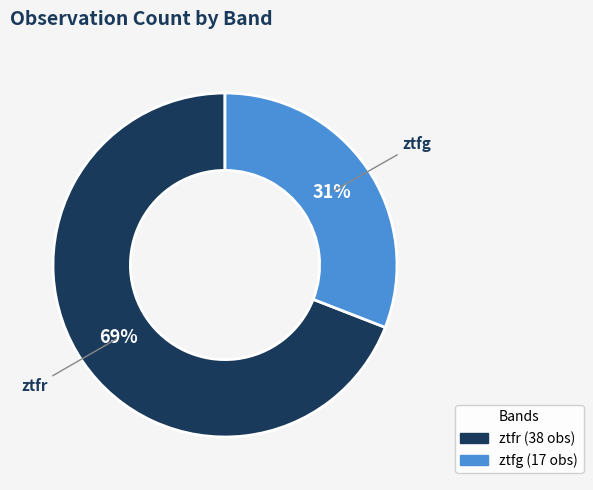

Rank the categories by value from highest to lowest.

ztfr, ztfg